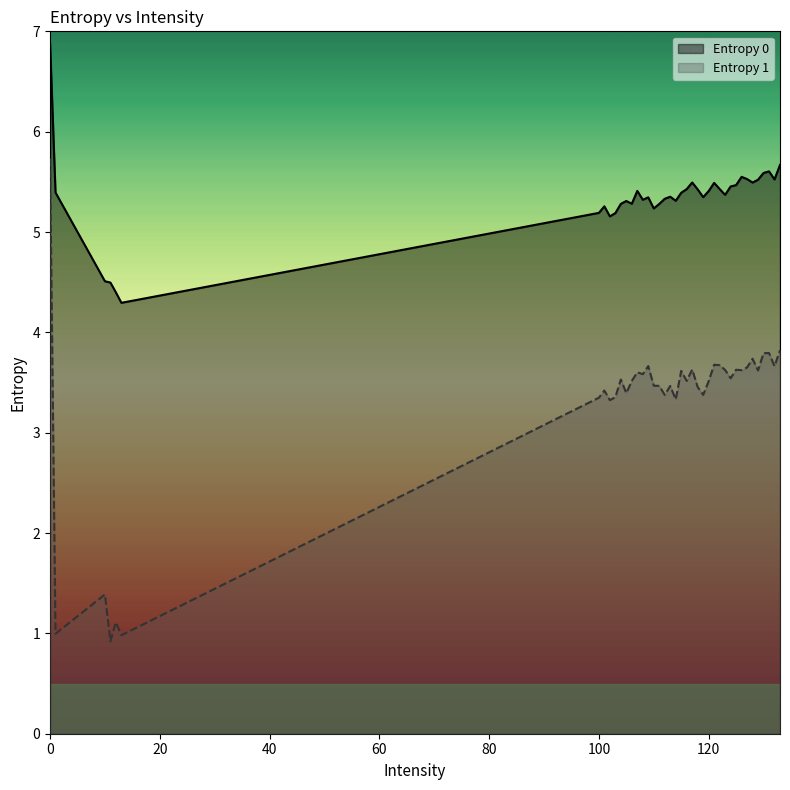

Is the value of Entropy 0 at 106 greater than the value of Entropy 1 at 107?

Yes